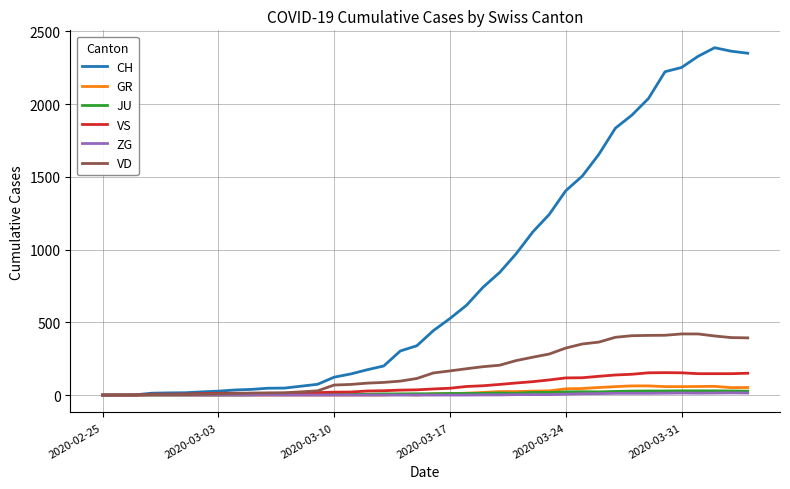

Which series has the largest total across all categories?

CH